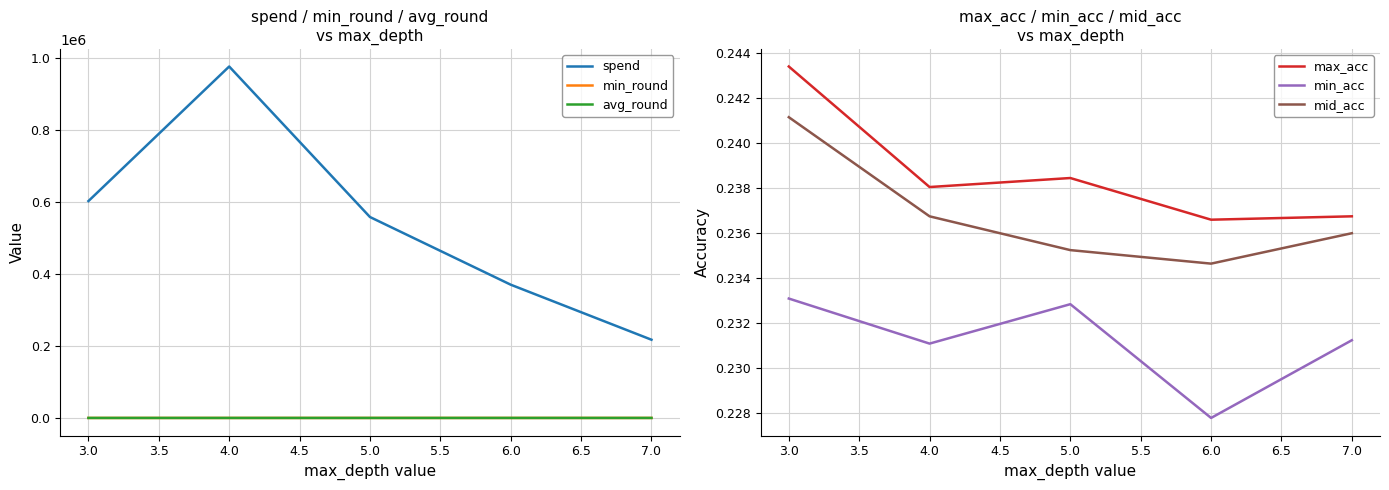

True or false: min_round and spend cross at least once.

False